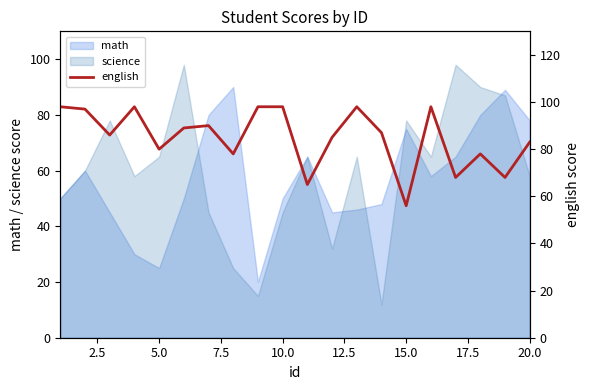

What is the value of the 14th point from the left?

87